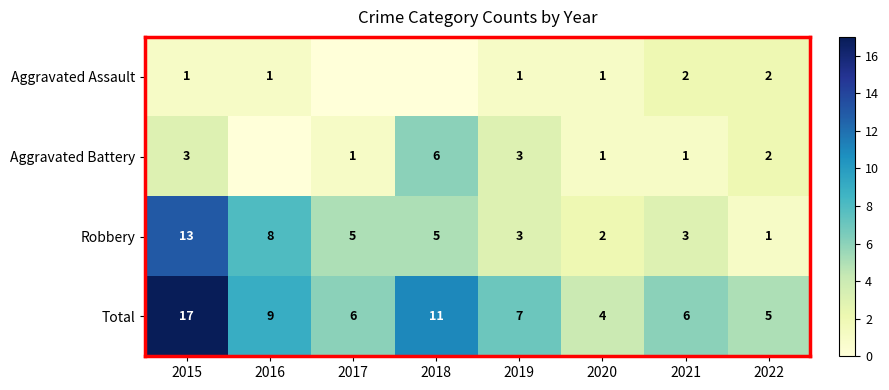

At how many categories does at least one series exceed 1?

8